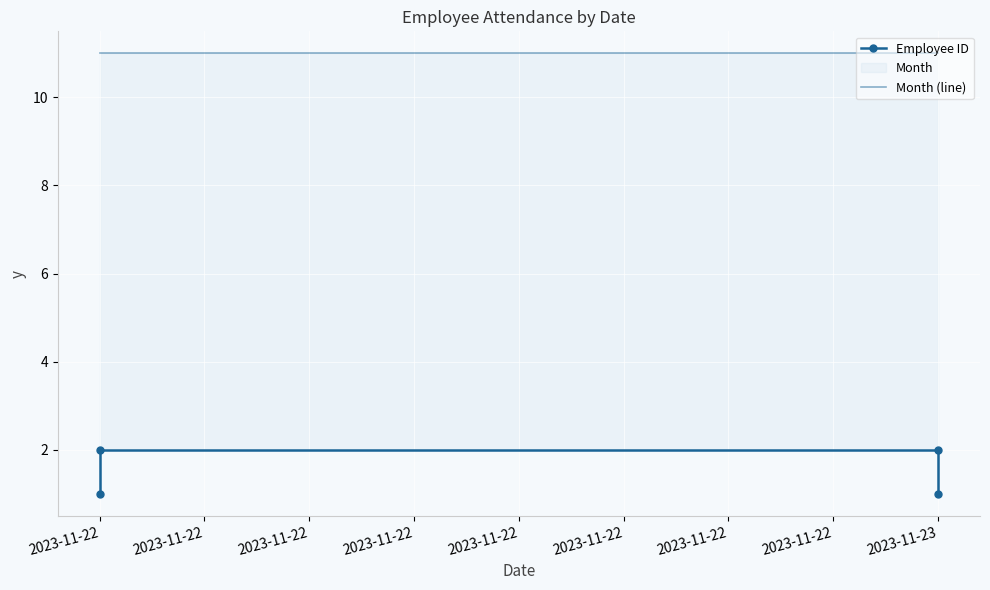

What is the total value across all series at 2023-11-22?

12